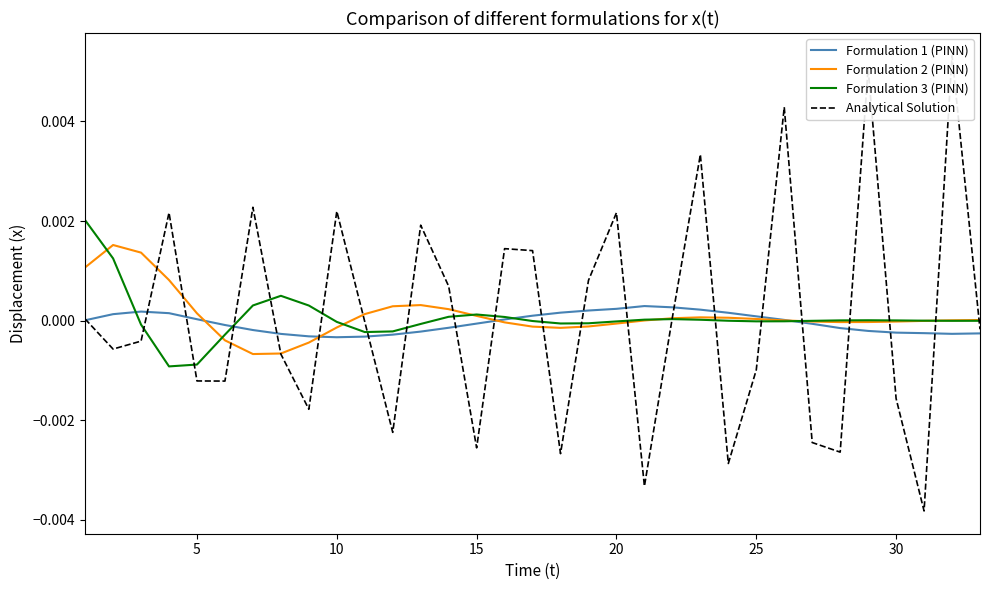

At how many categories does at least one series exceed 0?

30